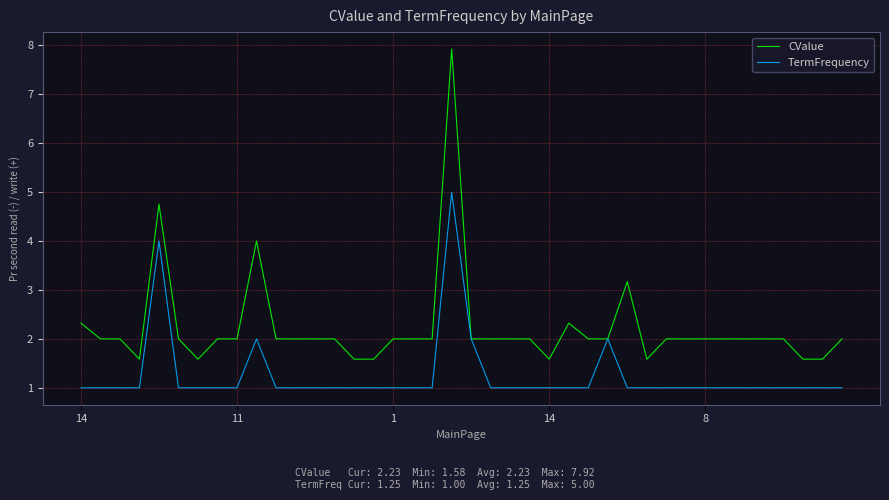

What is the minimum value for CValue?

1.6